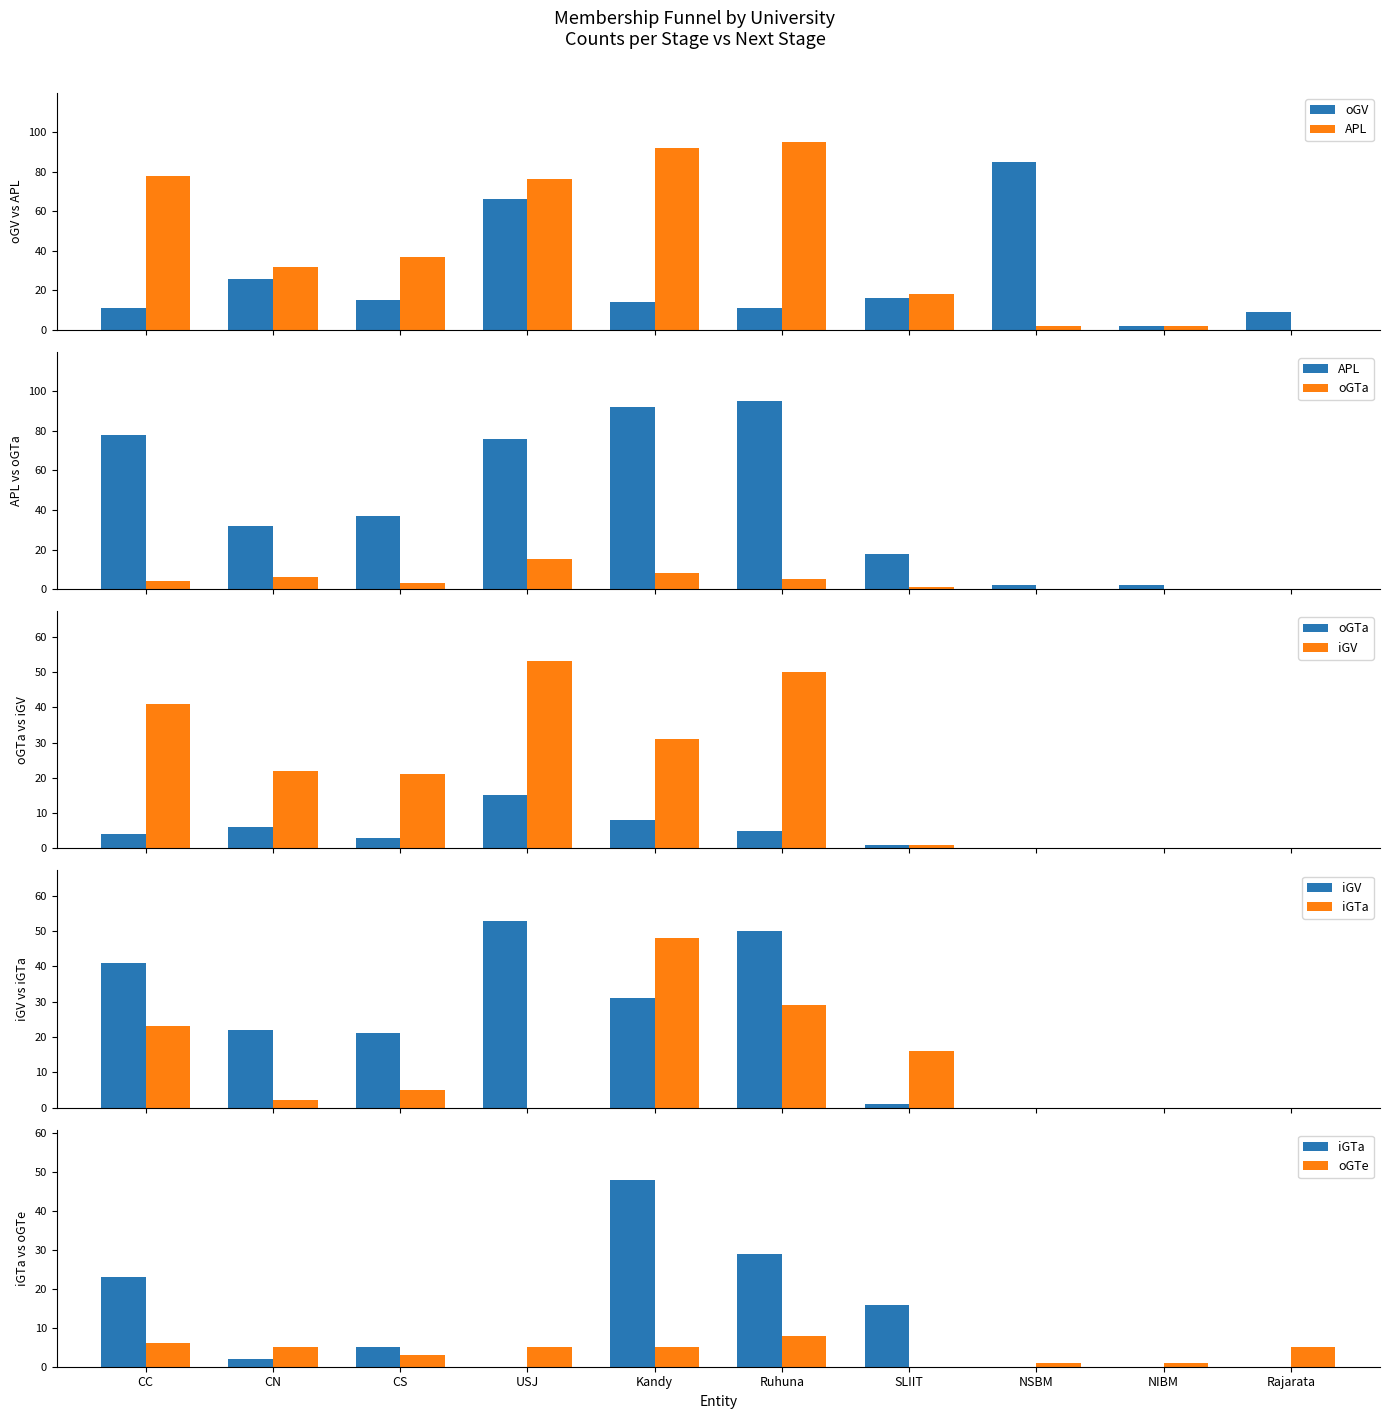

Between CS and SLIIT, which series saw the biggest shift?

iGV